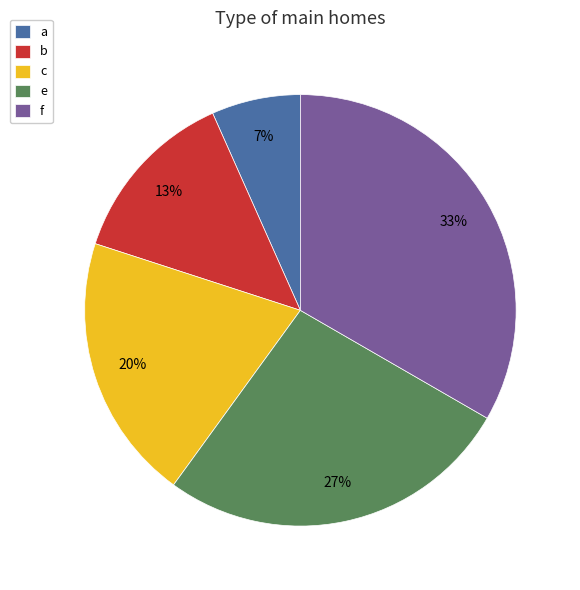

To the nearest percent, what is the combined percentage of e and b?

40%